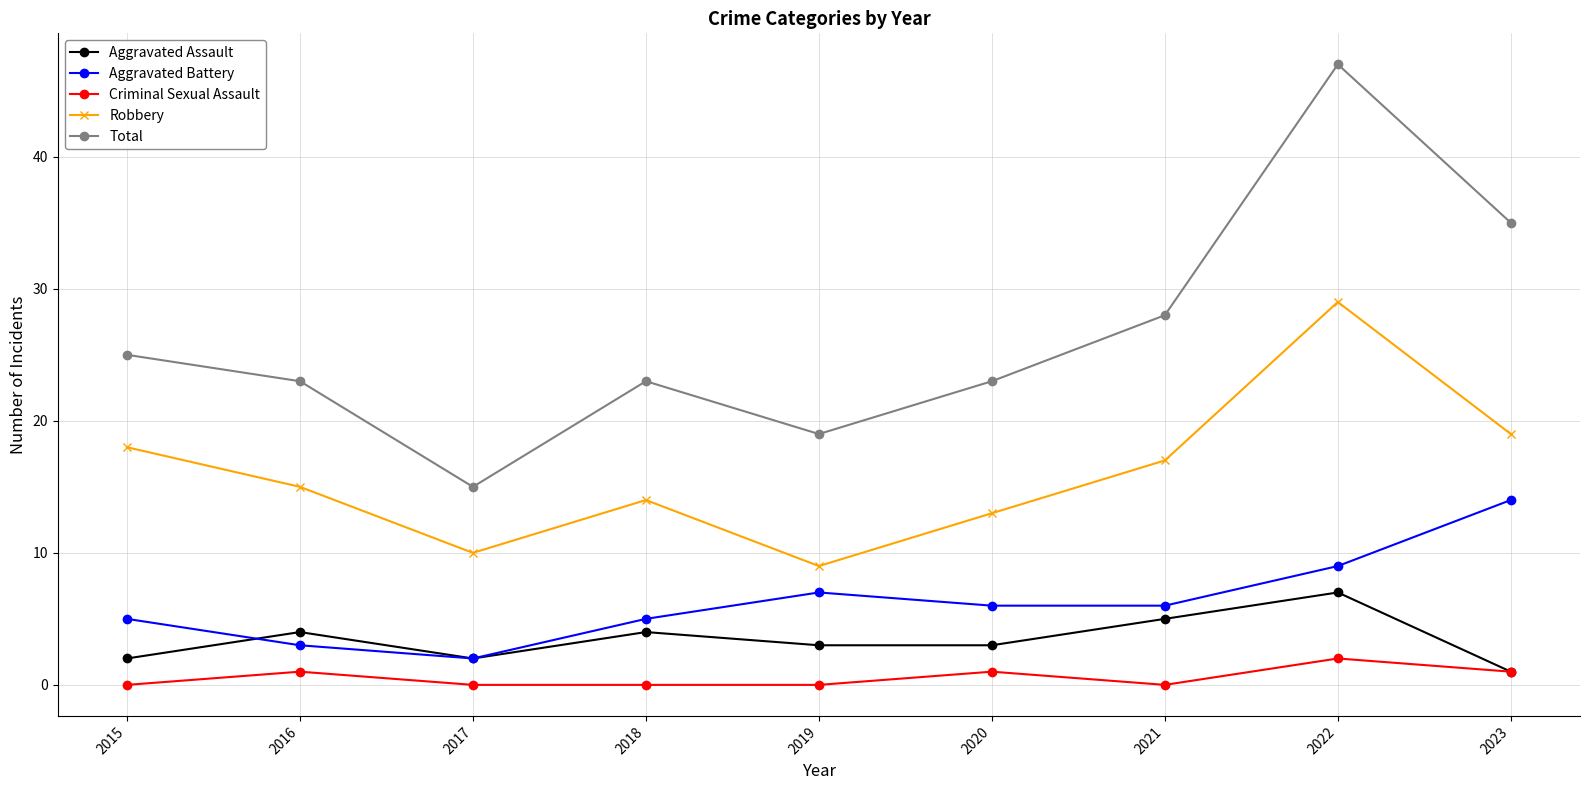

True or false: Total has a value of 75 at 2022.

False